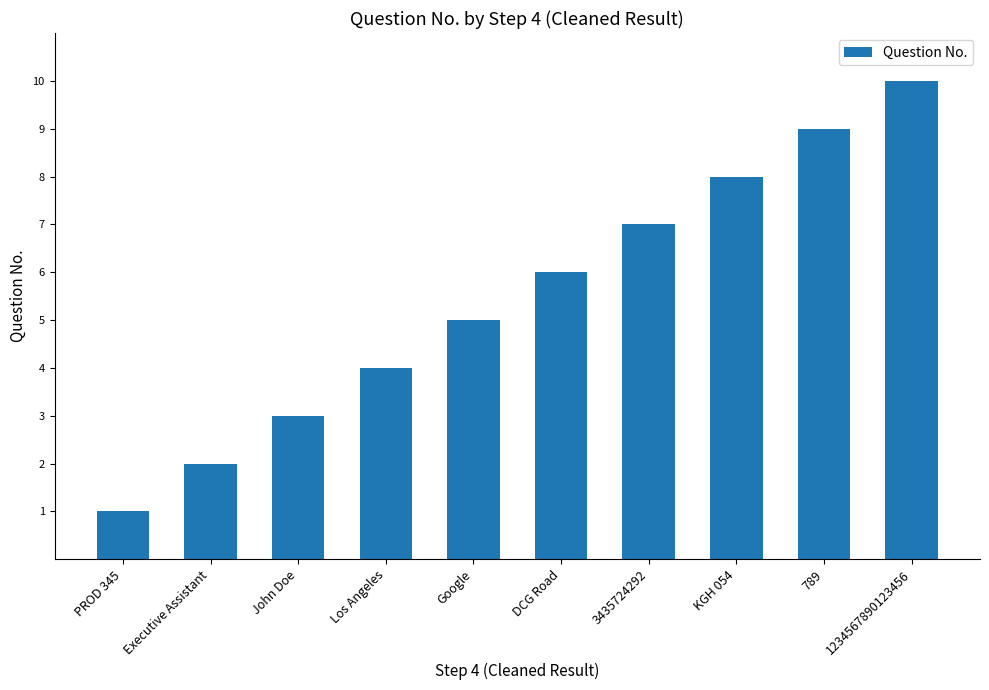

Approximately how many times larger is the value at 3435724292 compared to 1234567890123456?

0.7